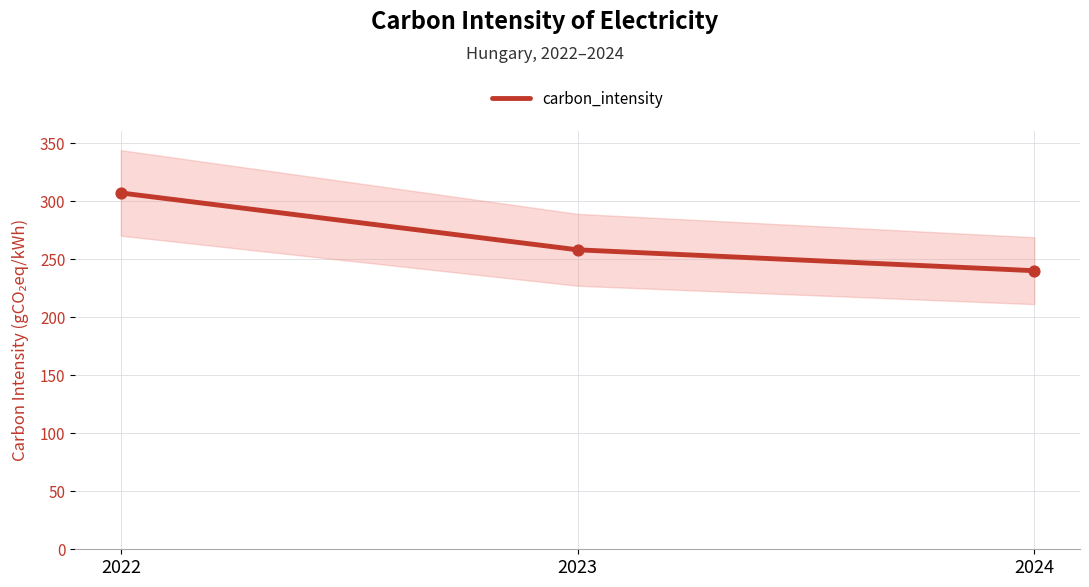

What is the change in value from 2022 to 2024?

-67